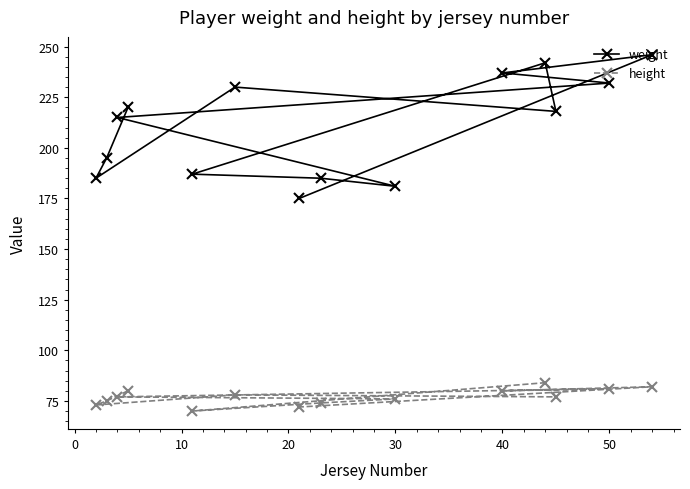

Is the value of height at 30 greater than the value of weight at 30?

No